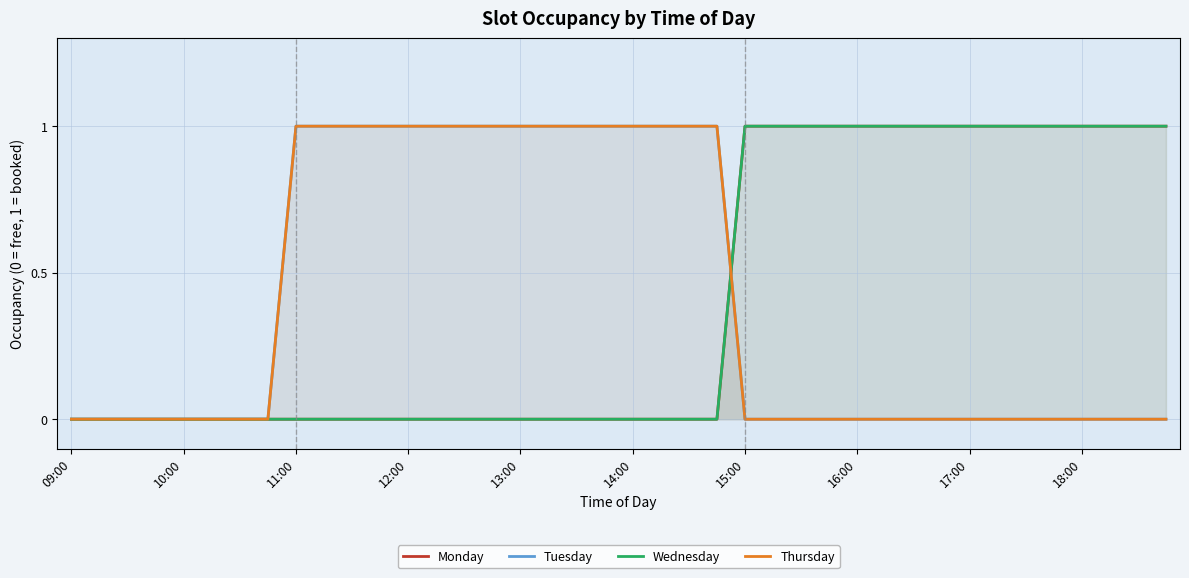

Between 12:00 and 36, which series saw the biggest shift?

Monday